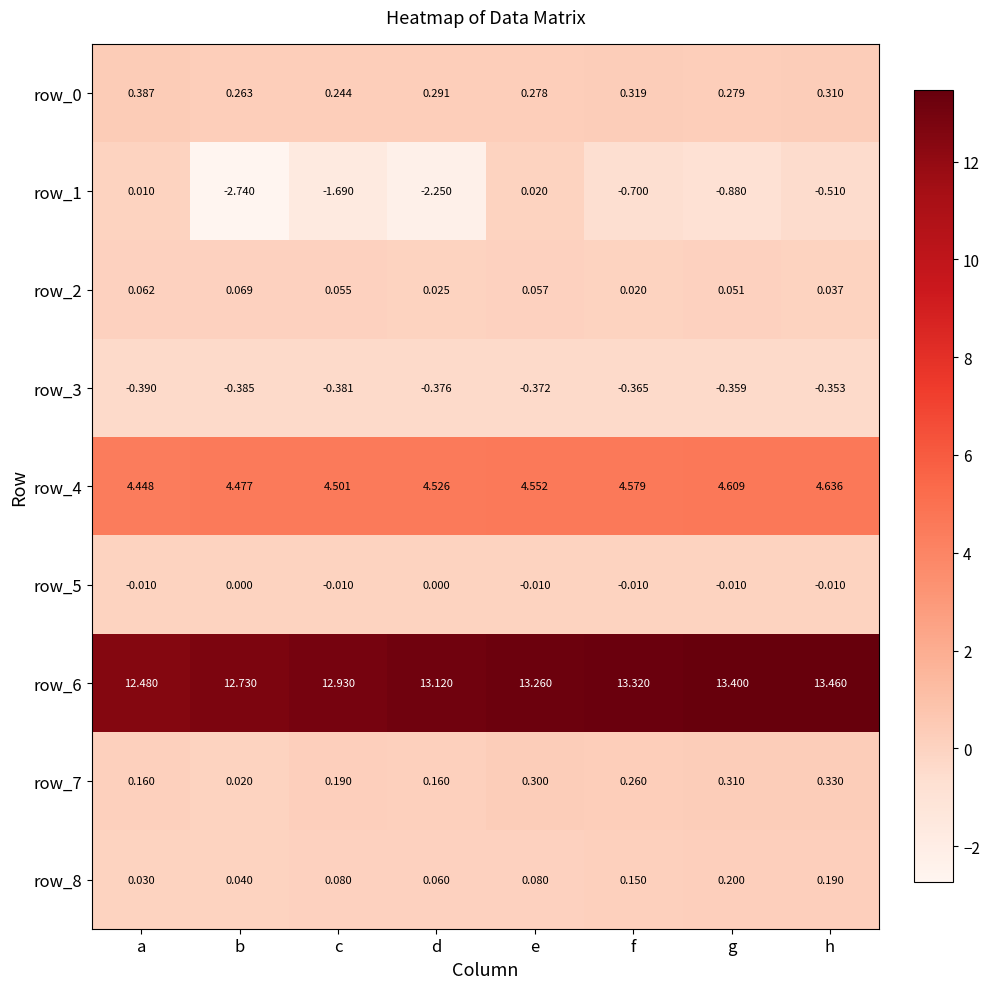

At which category is the sum across all series the highest?

e